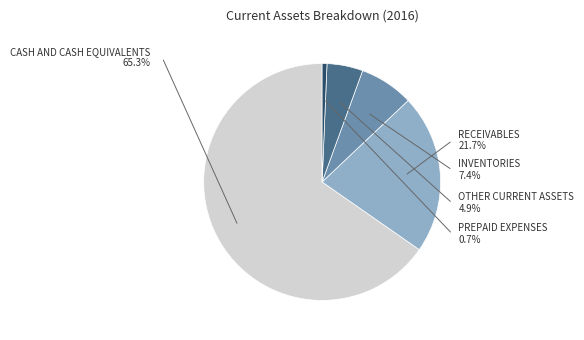

Combined, what portion of the pie is Cash and cash equivalents and Prepaid expenses?

66.0%